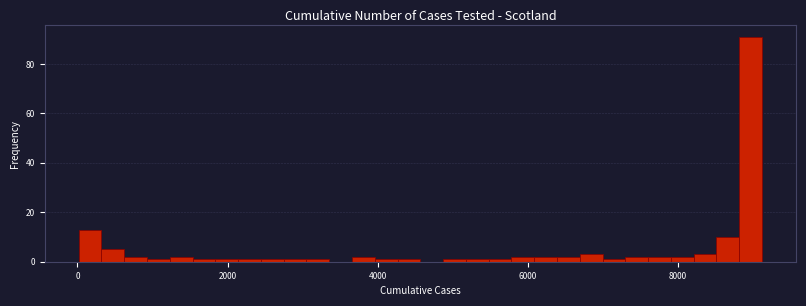

Read against the x-axis, roughly where is the centre of the tallest bar?

9000